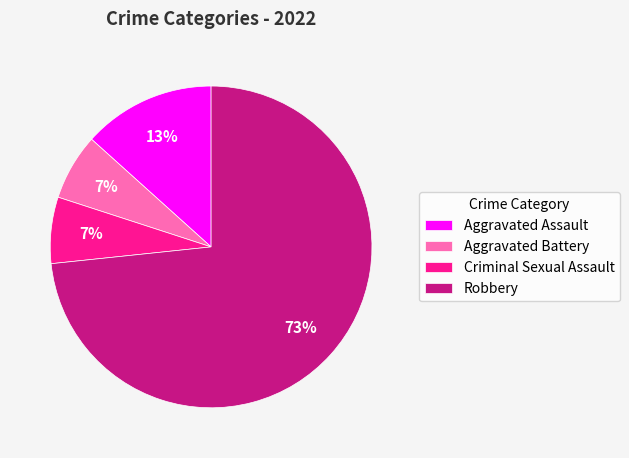

Which category accounts for the majority?

Robbery